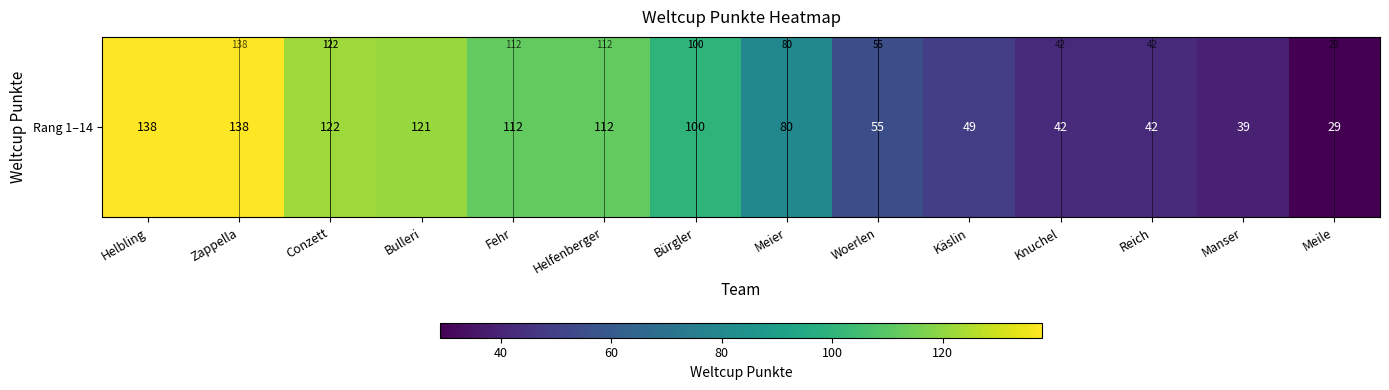

How many values exceed 100?

6